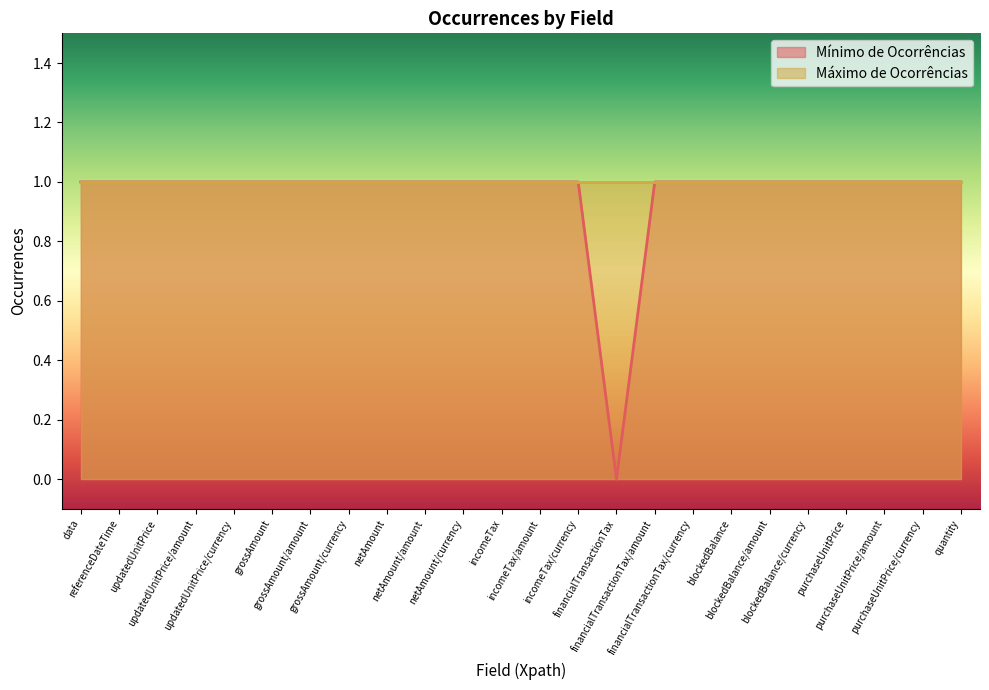

The chart shows a value of 0 at financialTransactionTax. True or false?

True